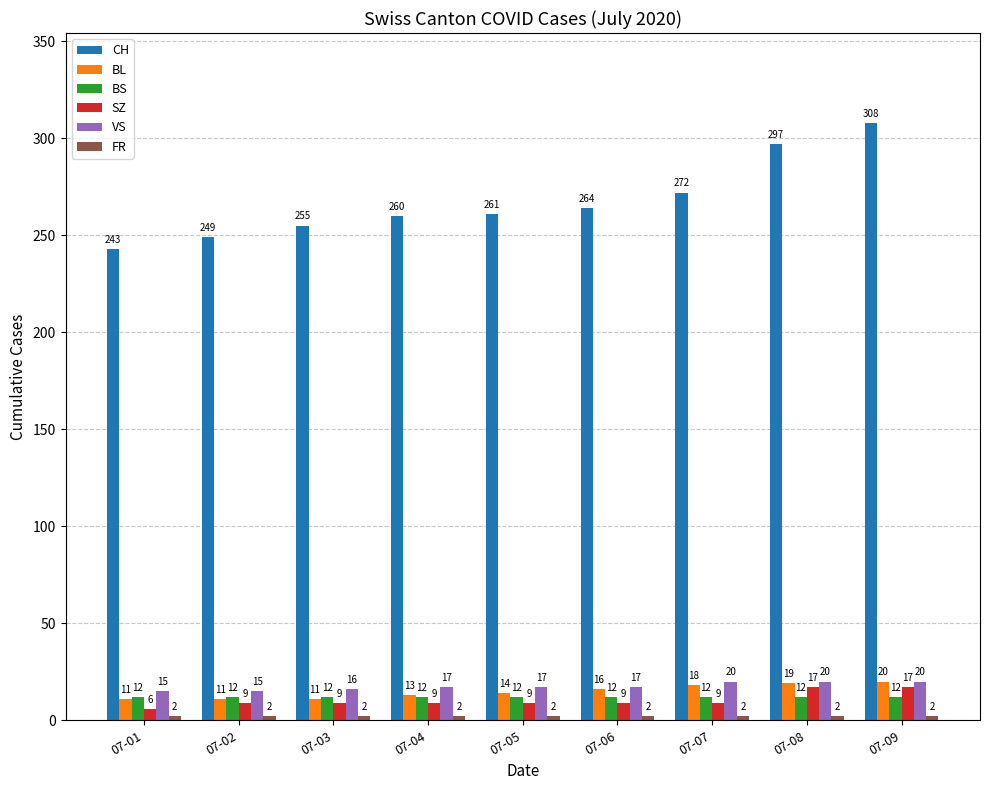

What is the difference between the second highest and second lowest values in the CH series?

48